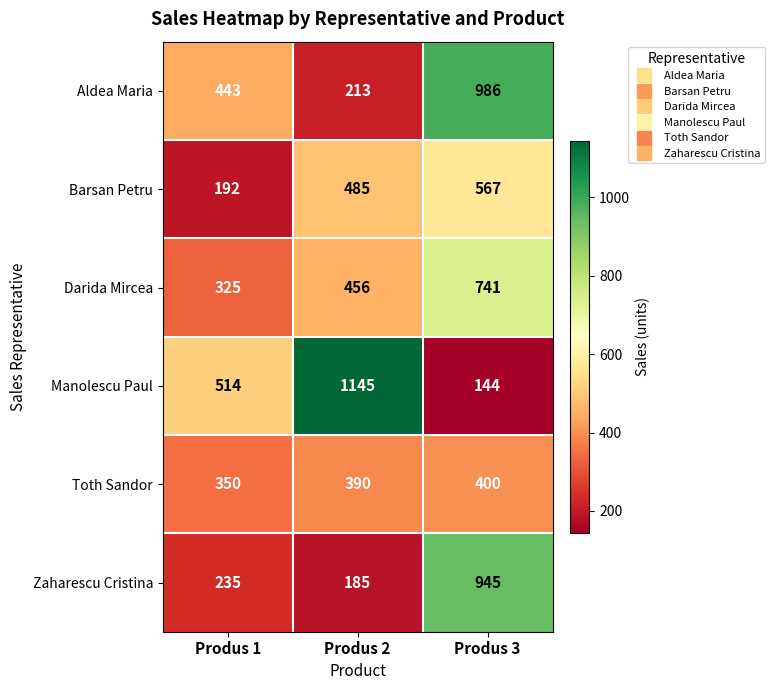

What is the smallest value displayed?

144